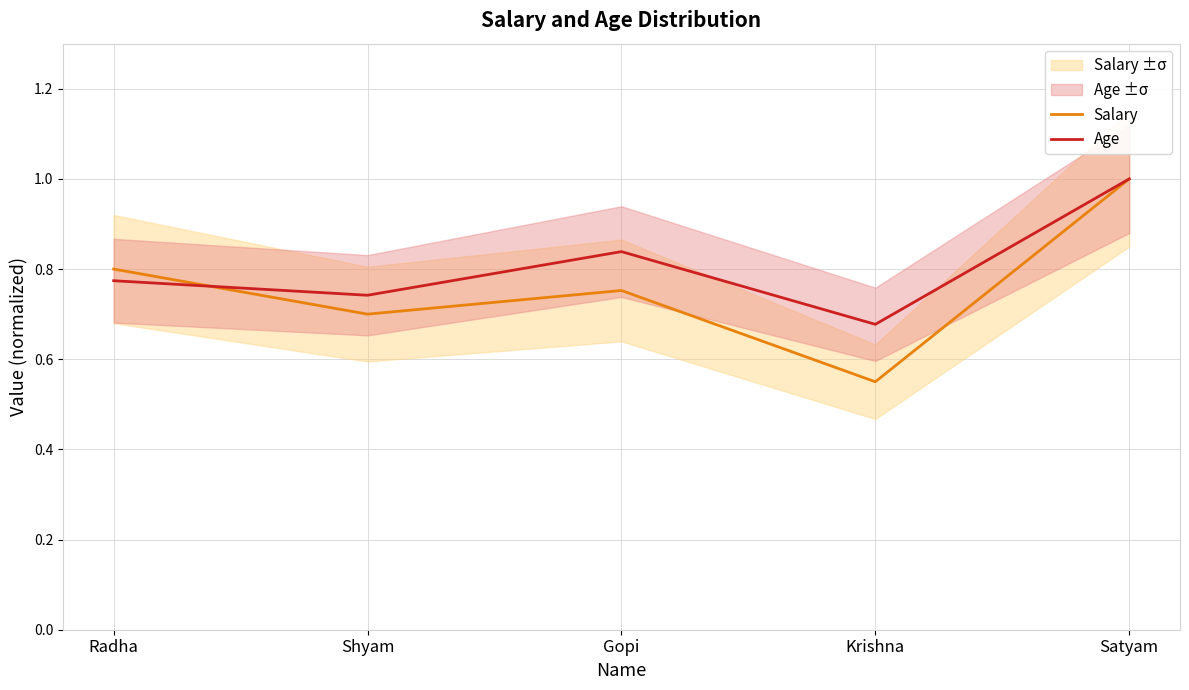

In Age, how many points are lower than both neighbors (excluding endpoints)?

2